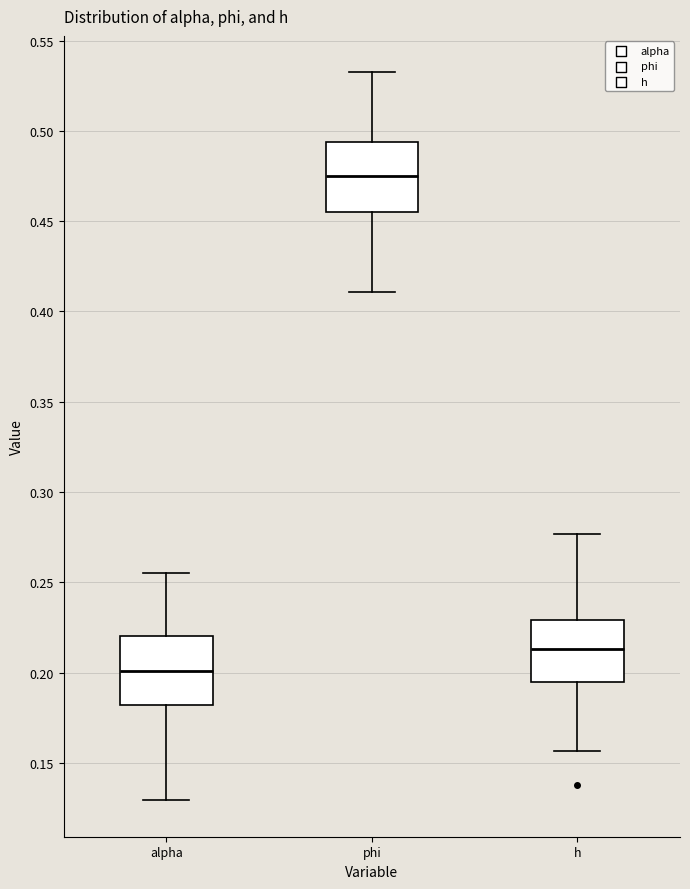

Which box's median line is the highest?

phi